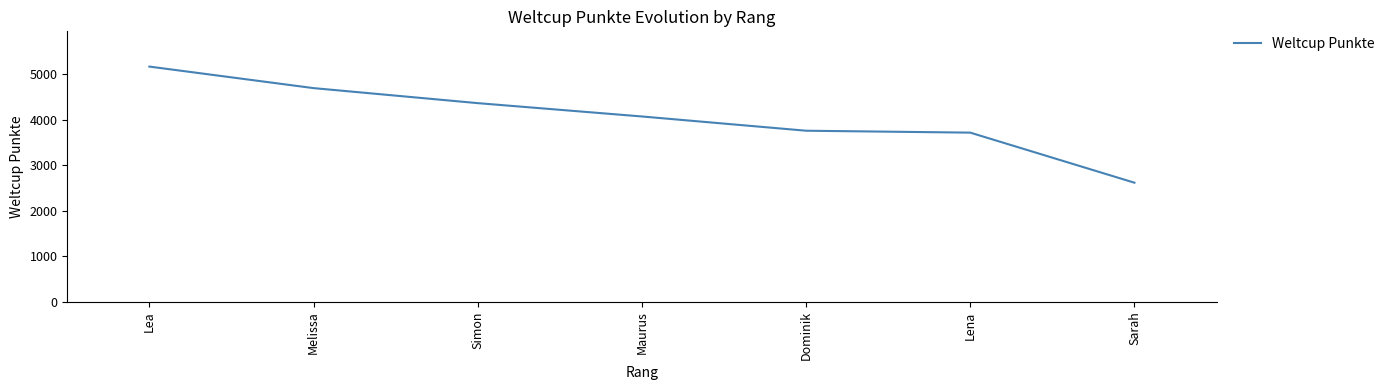

Reading left to right, what are all the values shown in this chart?

5163	4690	4360	4067	3754	3712	2612